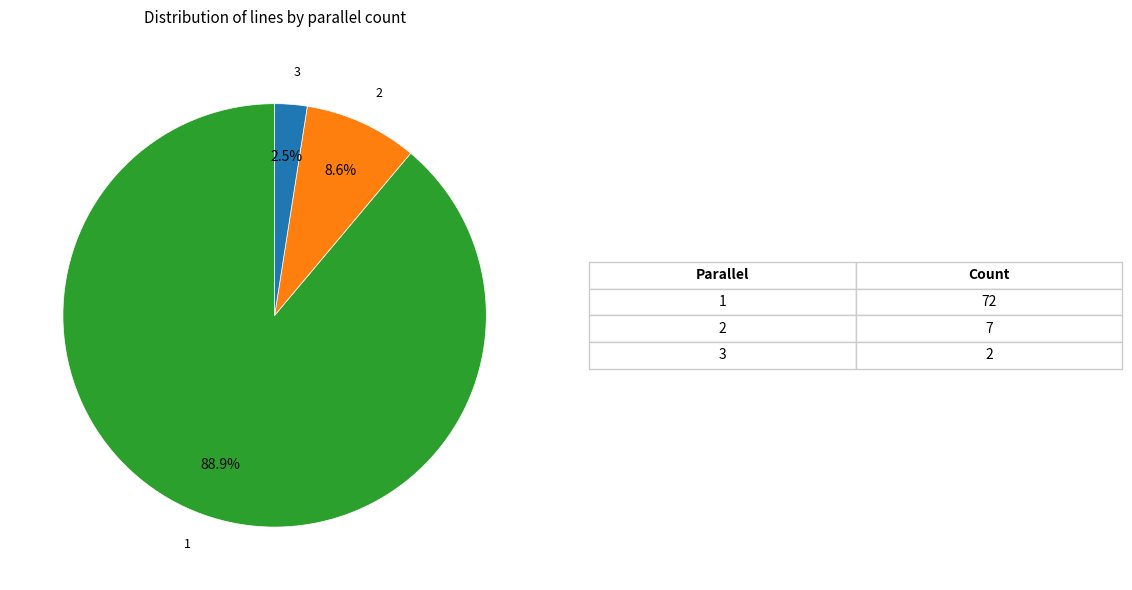

How many slices are in this pie chart?

3